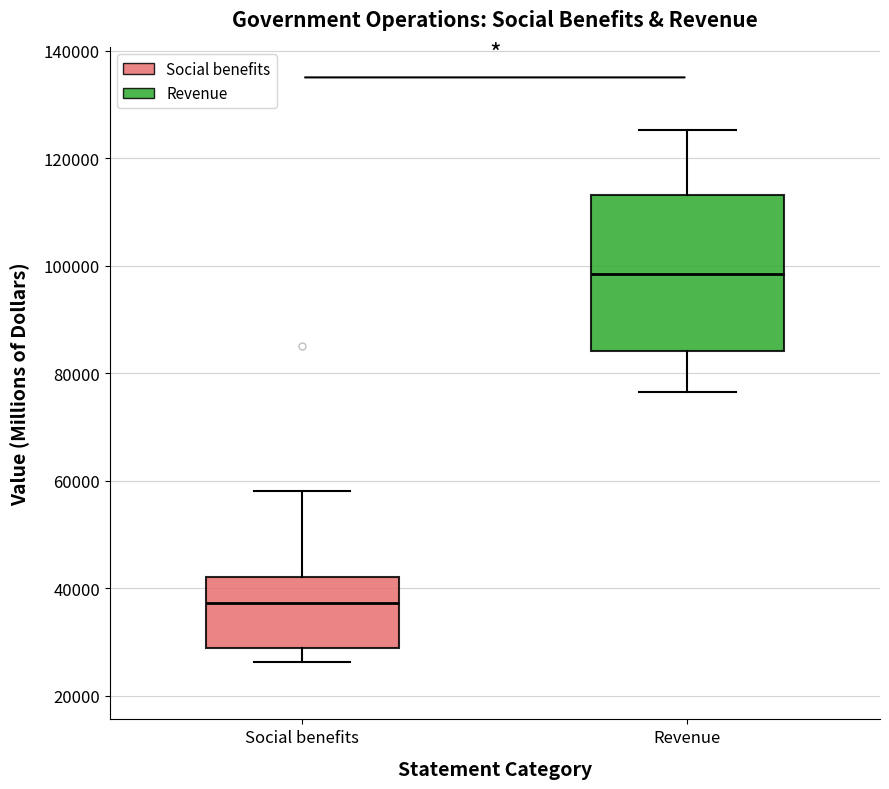

Reading left to right, transcribe this box plot: for each box, give where its median line is, the range the box spans, and where its two whiskers end, as read against the y-axis. The values are not printed on the chart, so give them approximately, as read against the axis.

Social benefits: median 38000, box 28000 to 42000, whiskers 26000 to 58000
Revenue: median 98000, box 84000 to 114000, whiskers 76000 to 126000